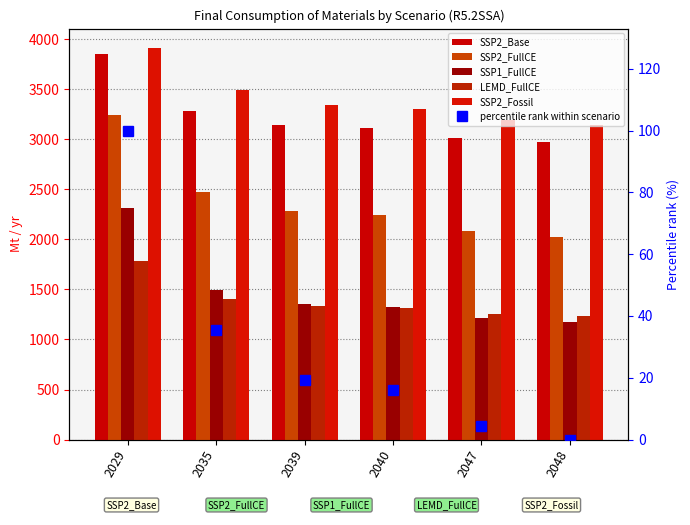

At which label does SSP2_FullCE first exceed 2287?

2029